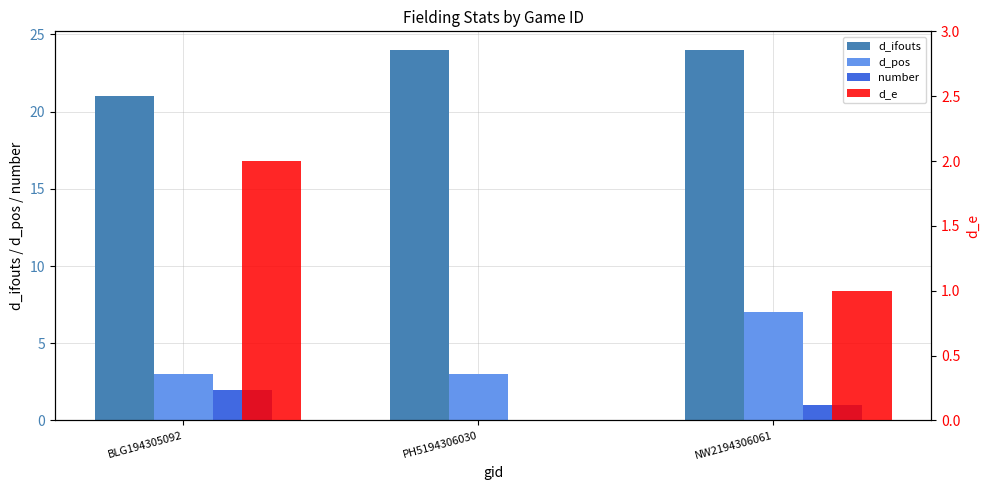

What position from the left is PH5194306030?

2